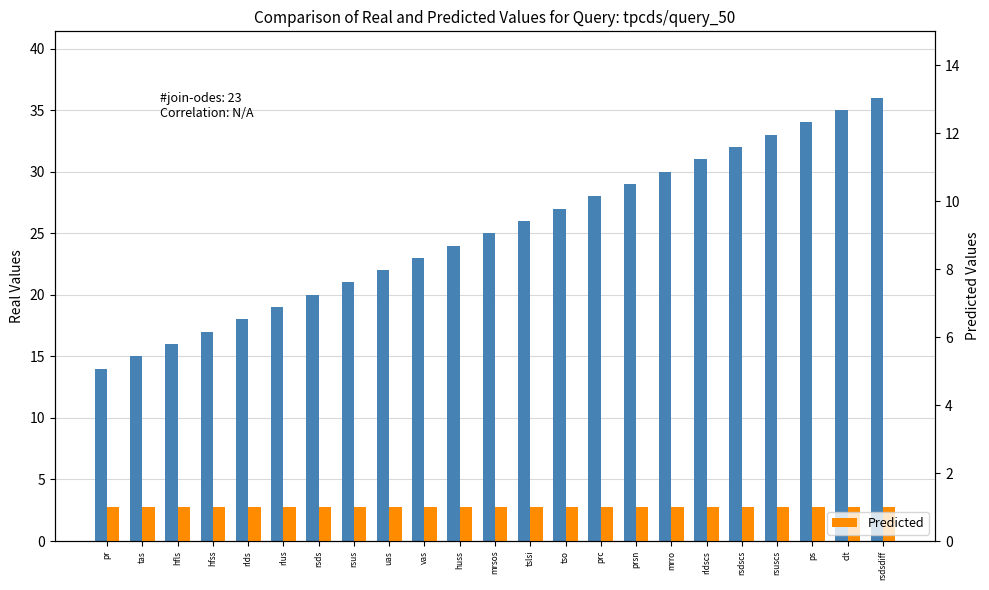

How many groups of bars are there?

23